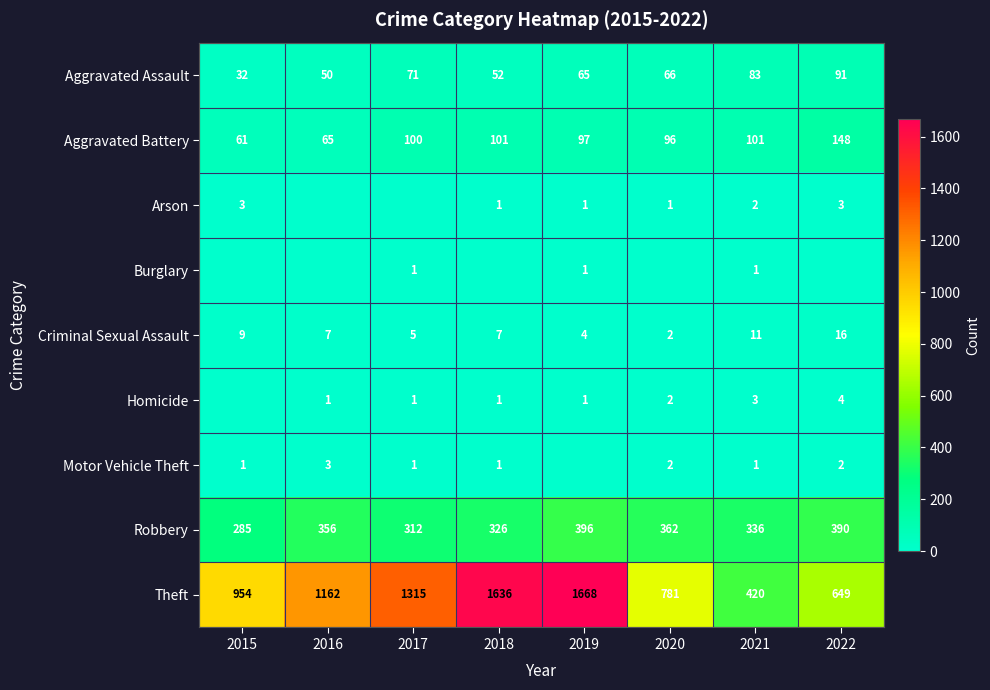

Which category has the highest value in the Theft series?

2019